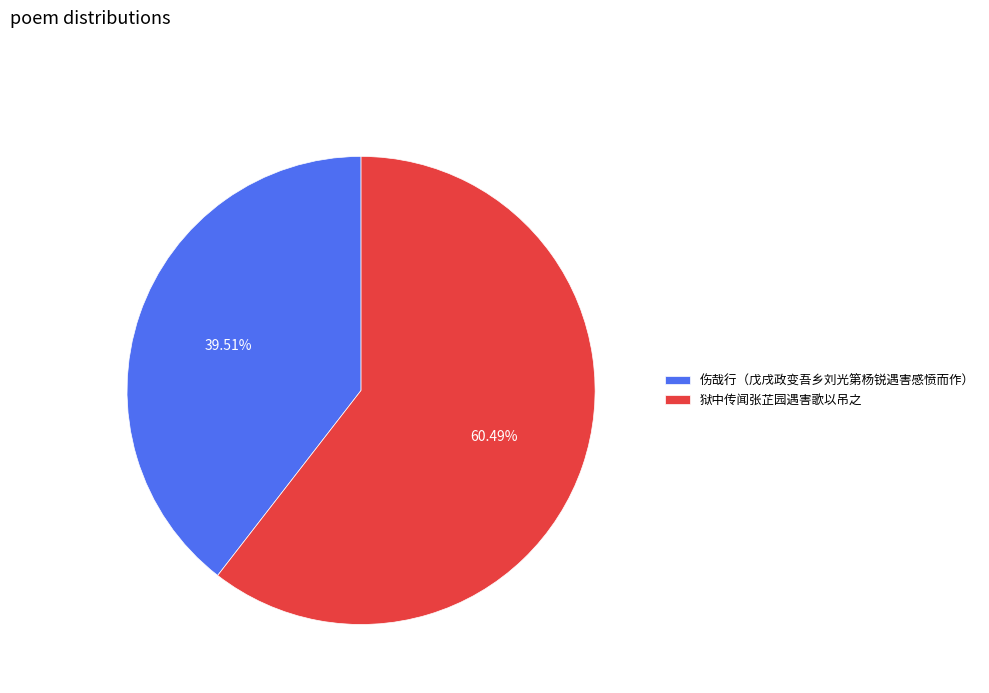

Is 狱中传闻张芷园遇害歌以吊之 the majority of the pie?

Yes